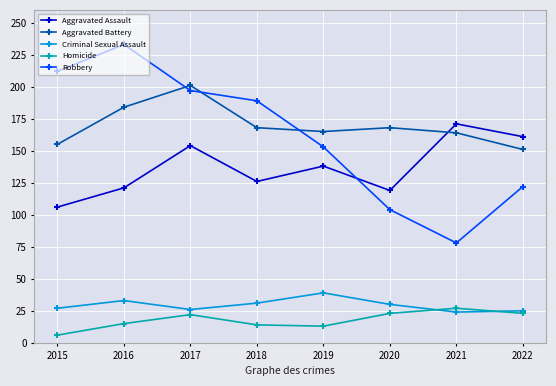

List the series in order of their peak value, lowest first.

Homicide, Criminal Sexual Assault, Aggravated Assault, Aggravated Battery, Robbery